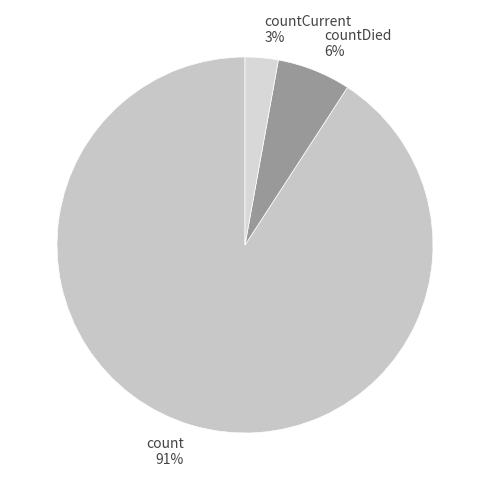

Is countDied the majority of the pie?

No